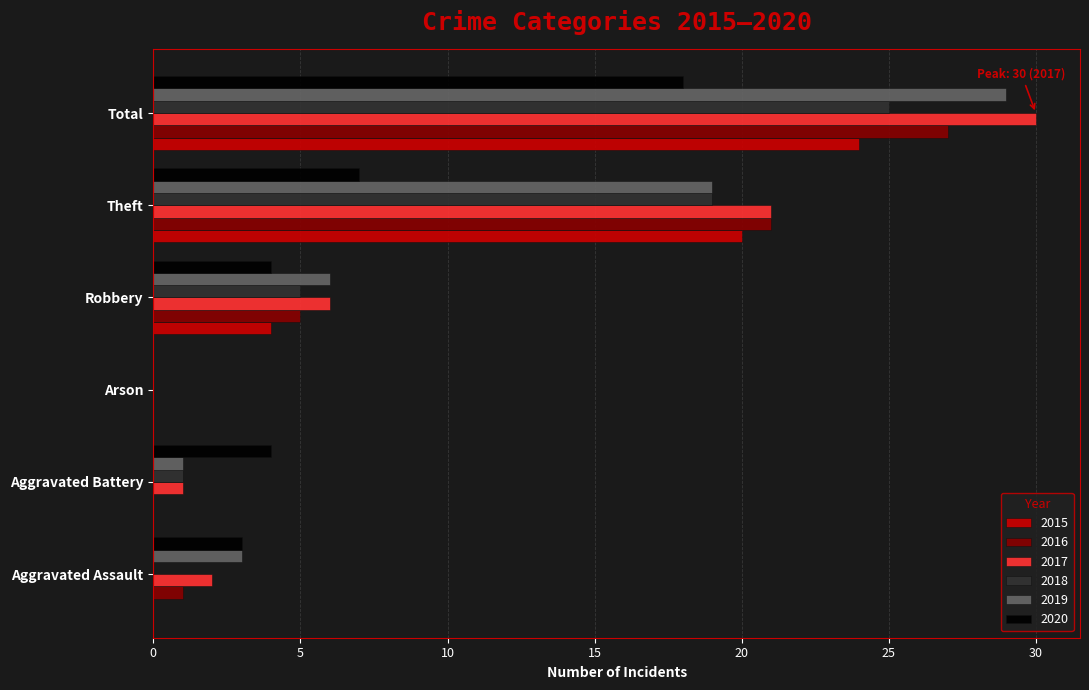

Which label corresponds to the largest value in the chart?

Total